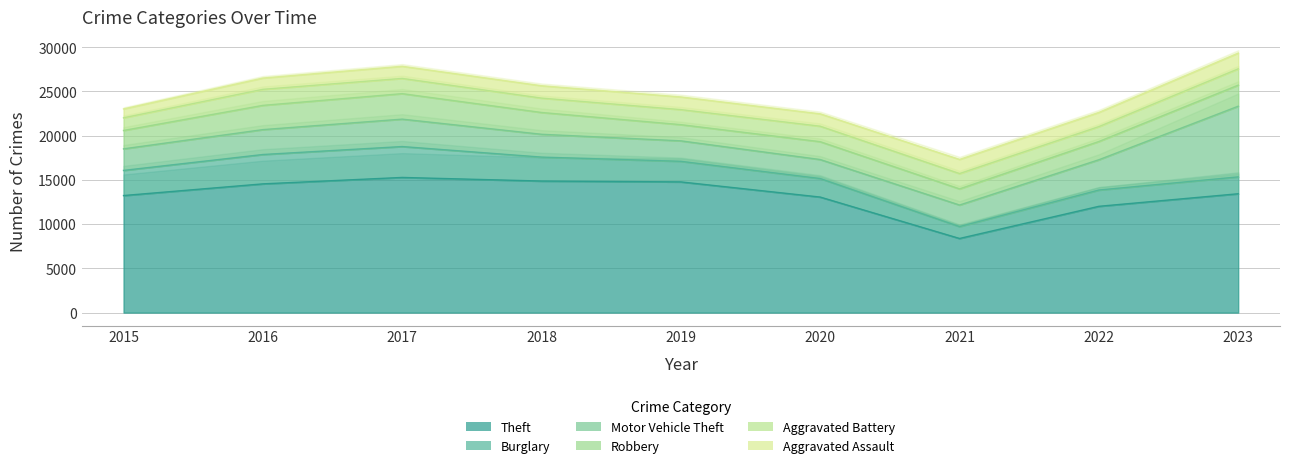

True or false: Aggravated Battery and Robbery cross at least once.

False